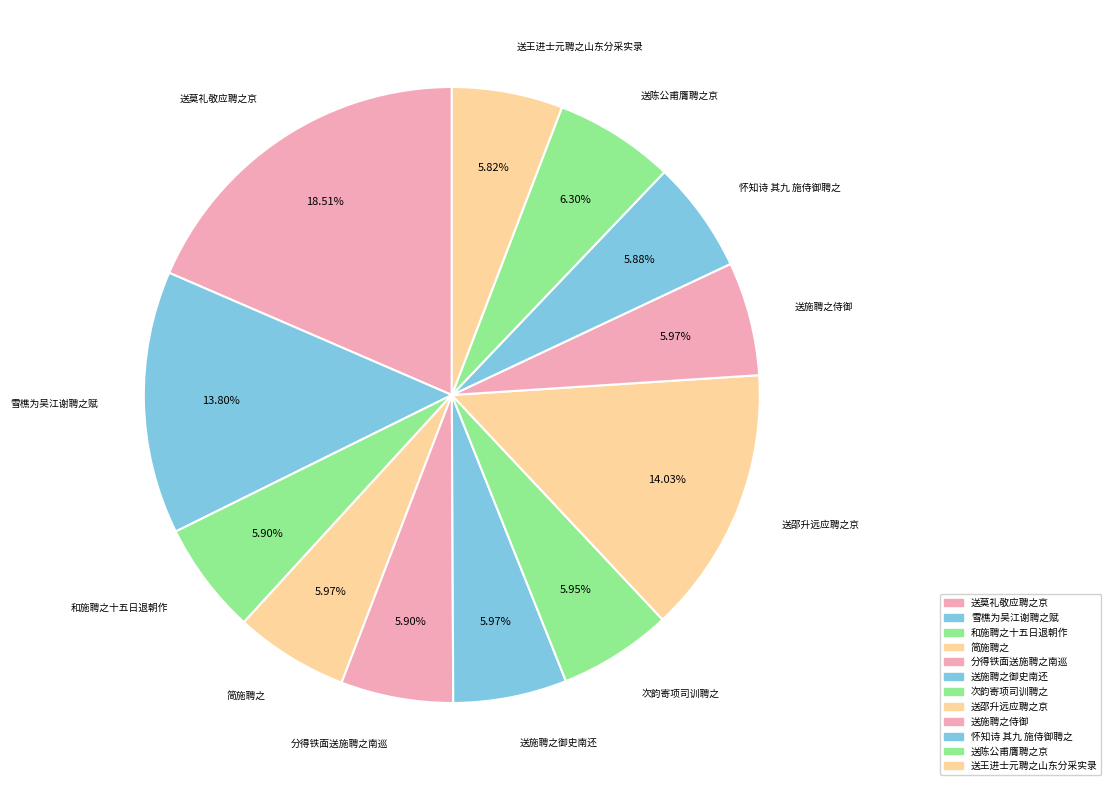

What is the ratio of the value at 送王进士元聘之山东分采实录 to the value at 次韵寄项司训聘之?

1.0